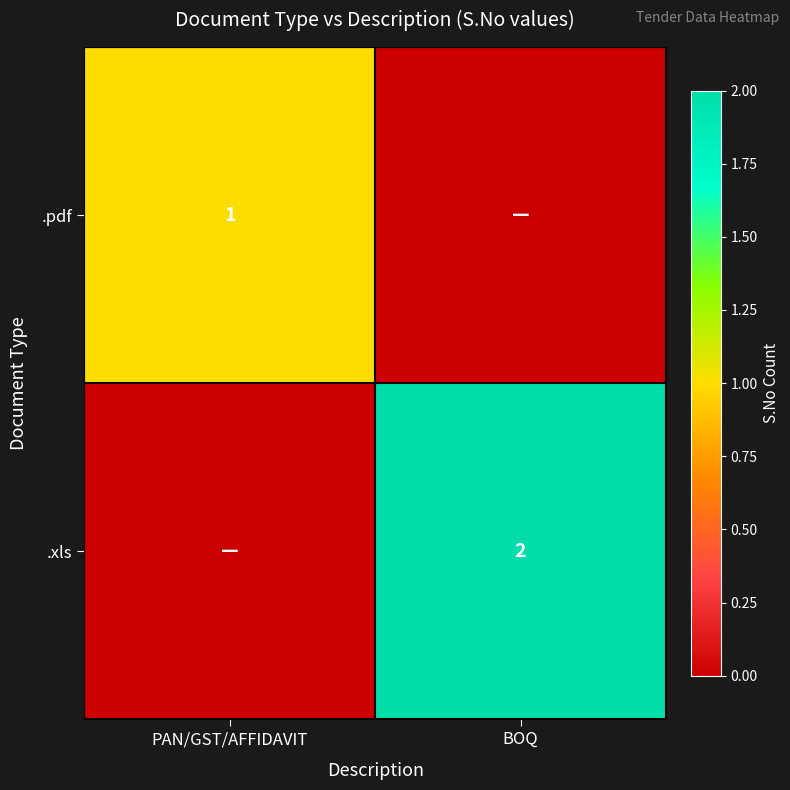

Is it true that .xls equals 2 at BOQ?

True